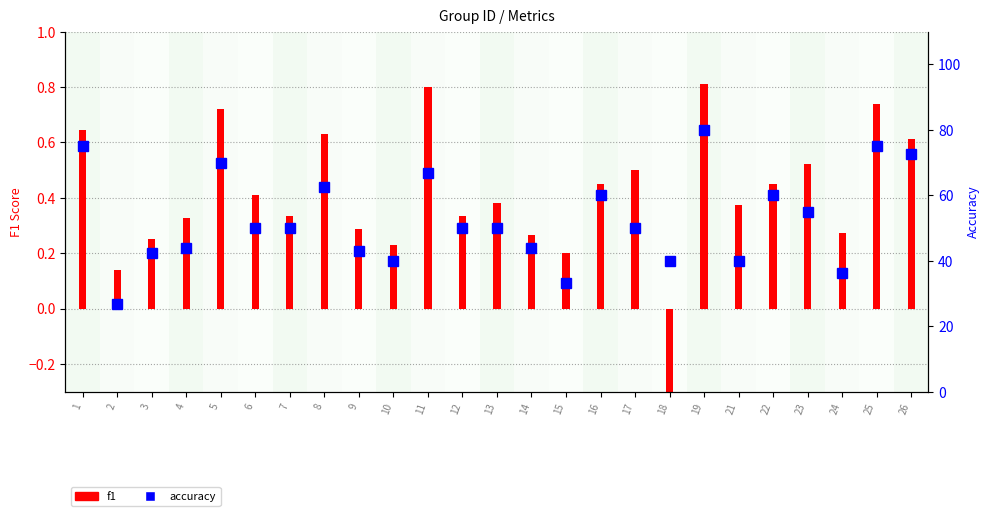

Is it true that f1 equals 0.4 at 13?

True